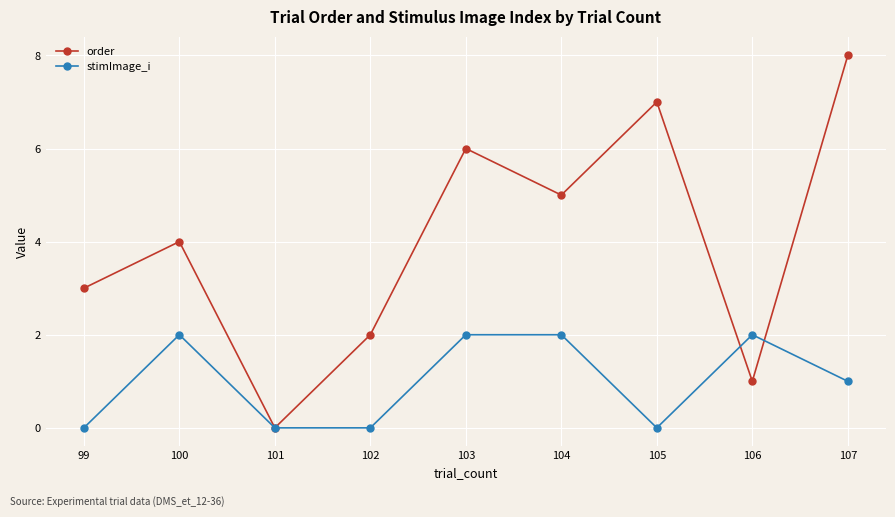

What is the difference between the maximum and minimum values in the stimImage_i series?

2